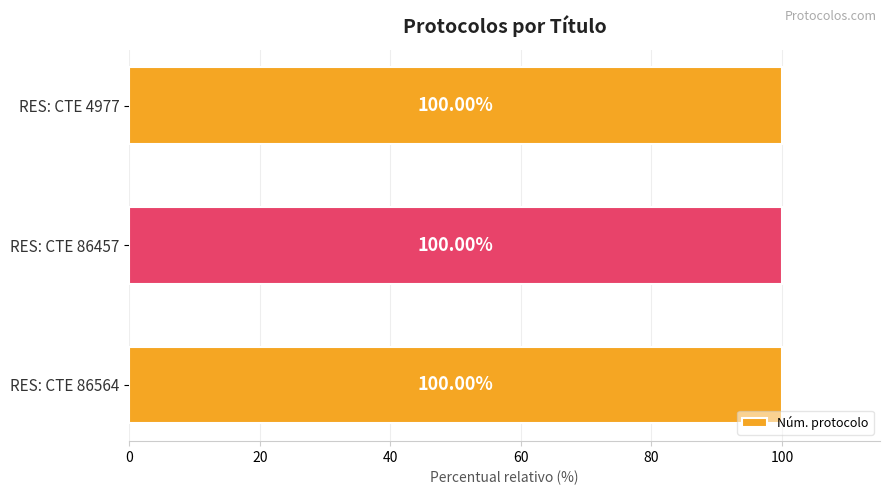

What is the sum of the values at RES: CTE 86564 and RES: CTE 86457?

200.0